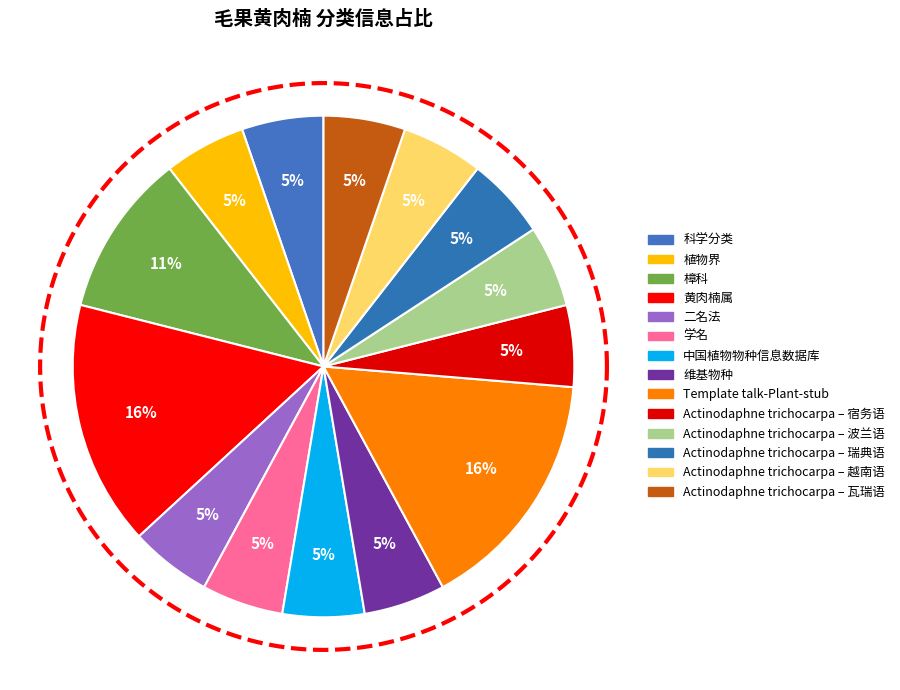

Which slice is the largest?

黄肉楠属